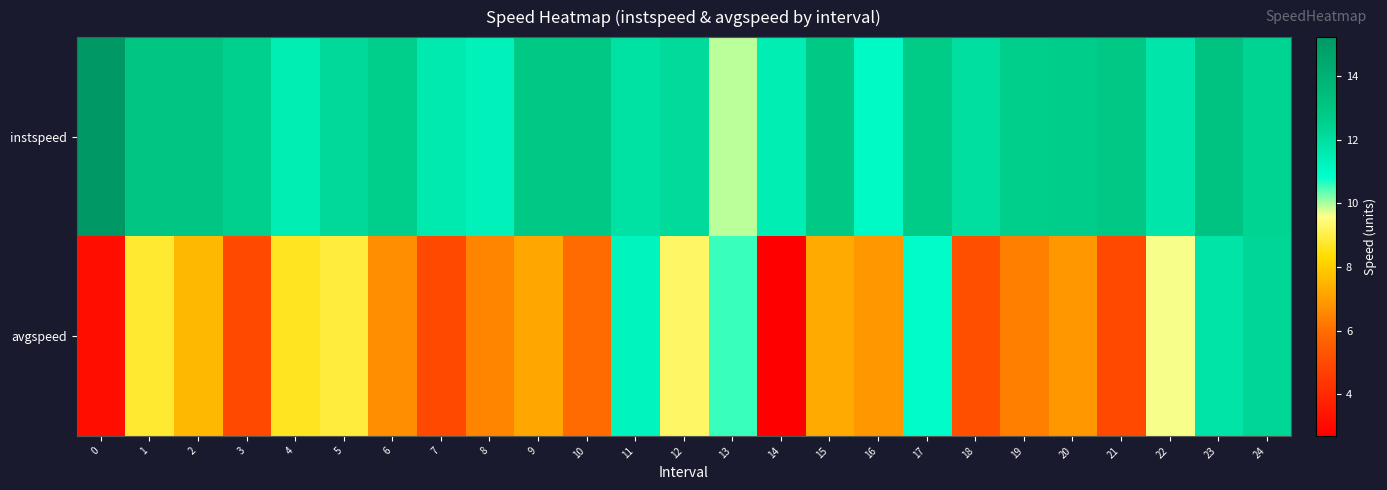

Between 19 and 17, which is larger?

17